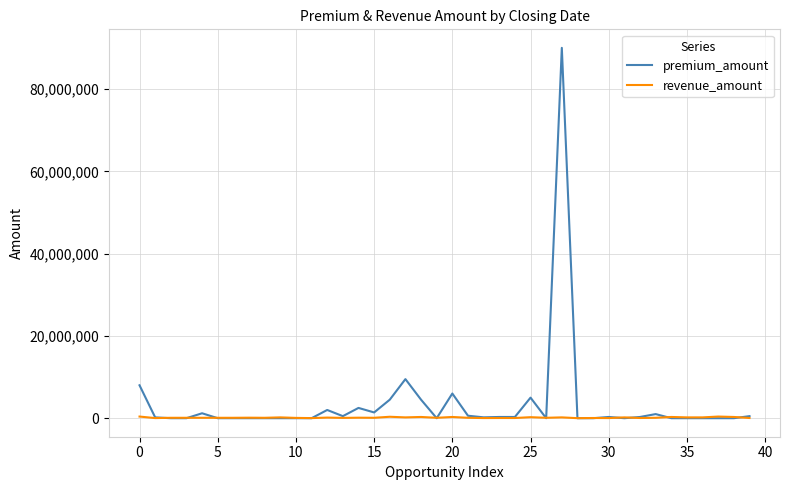

How many lines are shown in the chart?

2